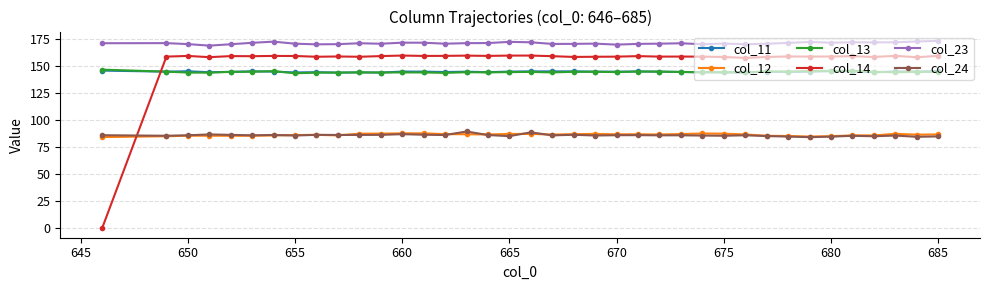

True or false: col_12 and col_11 intersect in this chart.

False